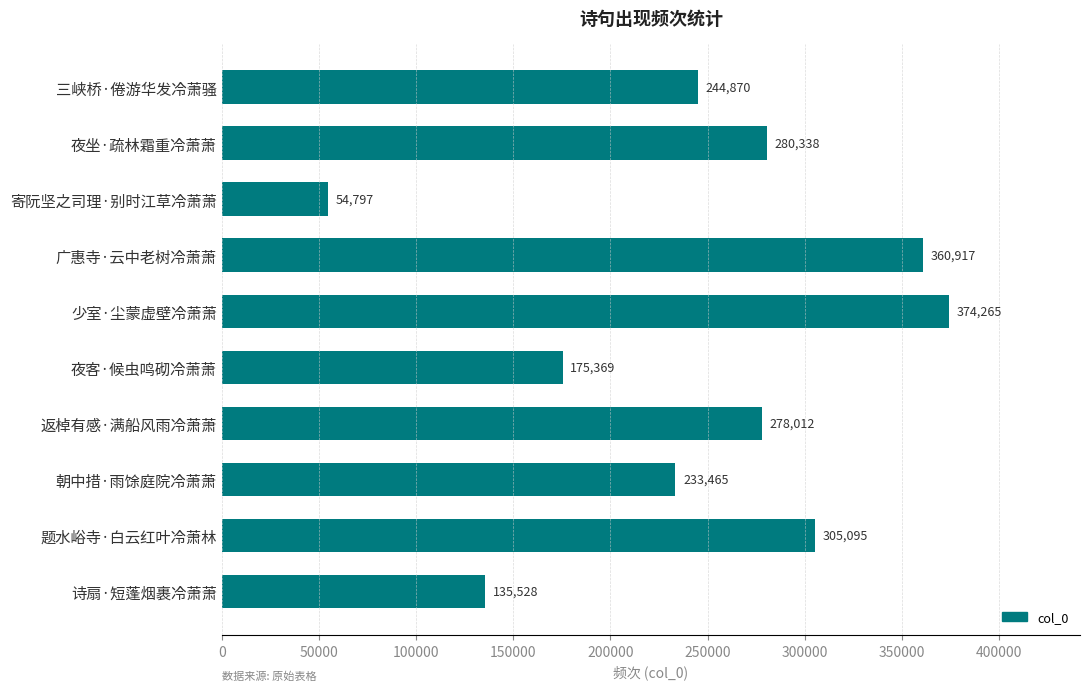

At which label is the value closest to 214531?

朝中措·雨馀庭院冷萧萧